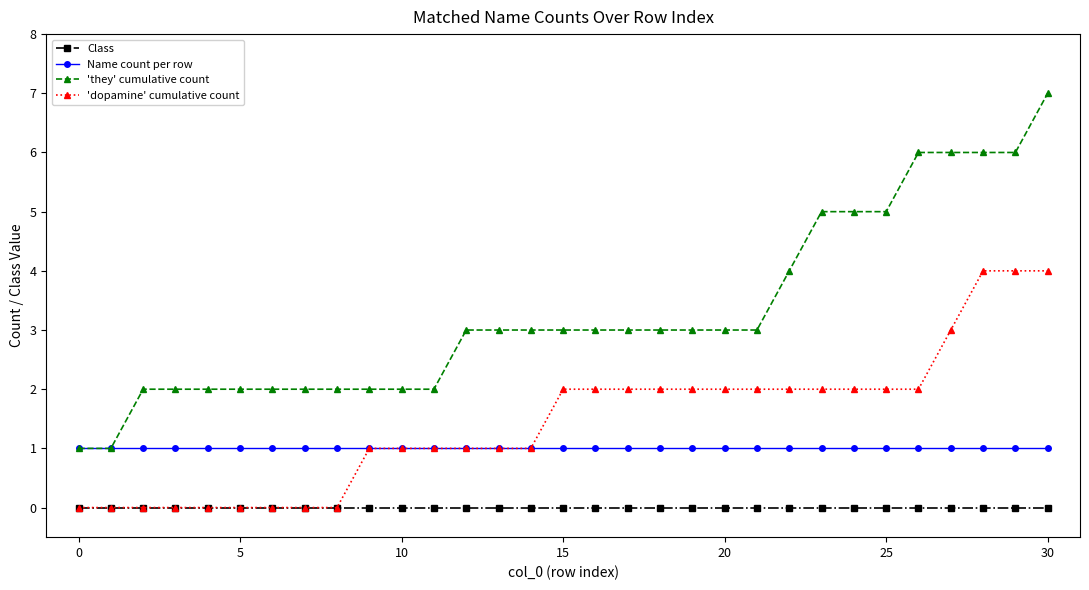

What is the maximum value for 'dopamine' cumulative count?

4